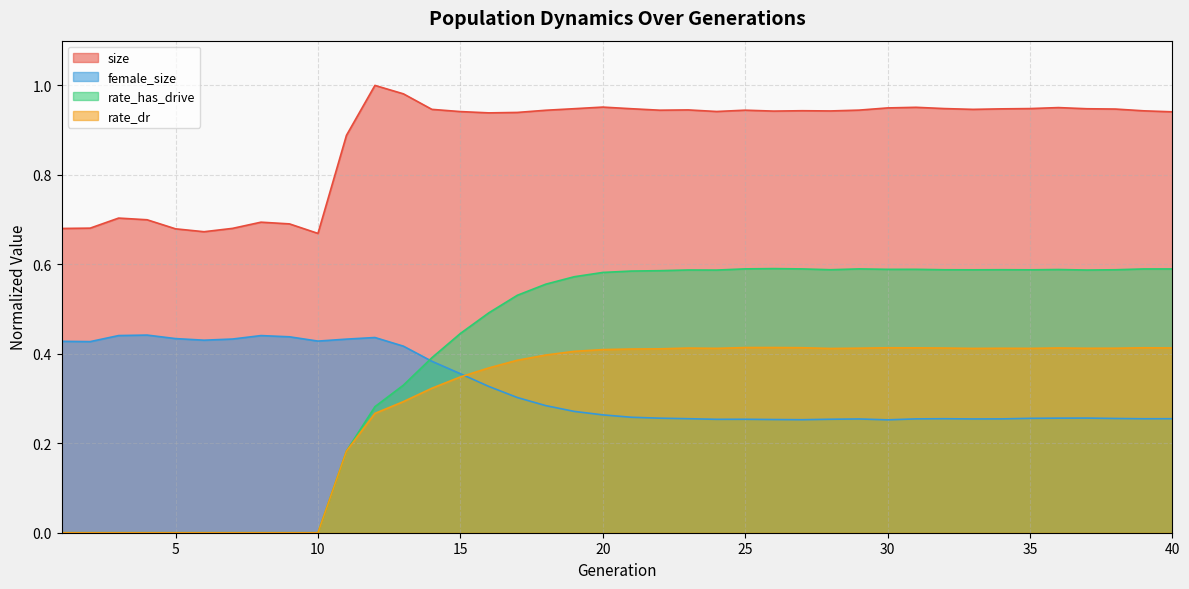

What is the sum of the rate_dr values at 13 and 22?

0.7